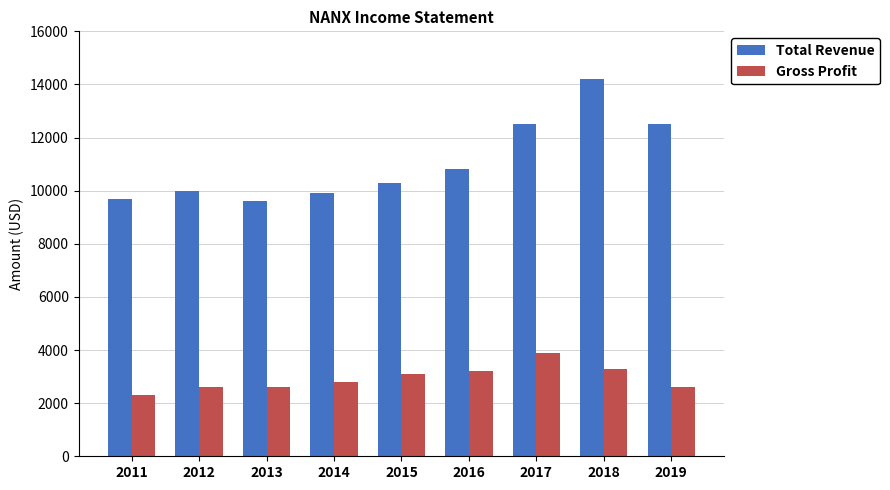

What value does the Gross Profit series have at 2012, to the nearest 10?

2600